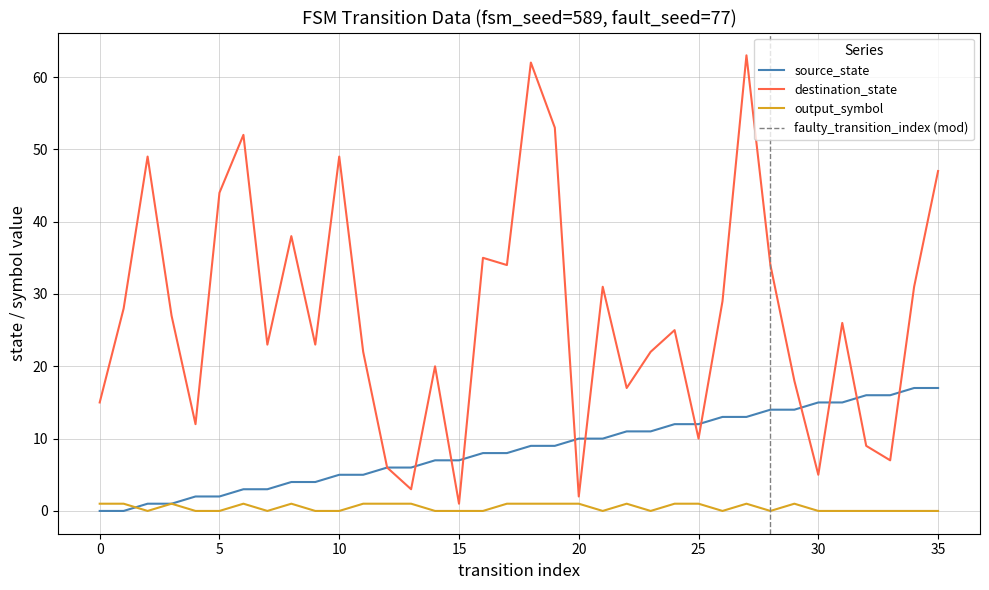

Reading right to left, what are all the values shown in this chart?

source_state: 35=17	34=17	33=16	32=16	31=15	30=15	29=14	28=14	27=13	26=13	25=12	24=12	23=11	22=11	21=10	20=10	19=9	18=9	17=8	16=8	15=7	14=7	13=6	12=6	11=5	10=5	9=4	8=4	7=3	6=3	5=2	4=2	3=1	2=1	1=0	0=0
destination_state: 35=47	34=31	33=7	32=9	31=26	30=5	29=18	28=34	27=63	26=29	25=10	24=25	23=22	22=17	21=31	20=2	19=53	18=62	17=34	16=35	15=1	14=20	13=3	12=6	11=22	10=49	9=23	8=38	7=23	6=52	5=44	4=12	3=27	2=49	1=28	0=15
output_symbol: 35=0	34=0	33=0	32=0	31=0	30=0	29=1	28=0	27=1	26=0	25=1	24=1	23=0	22=1	21=0	20=1	19=1	18=1	17=1	16=0	15=0	14=0	13=1	12=1	11=1	10=0	9=0	8=1	7=0	6=1	5=0	4=0	3=1	2=0	1=1	0=1